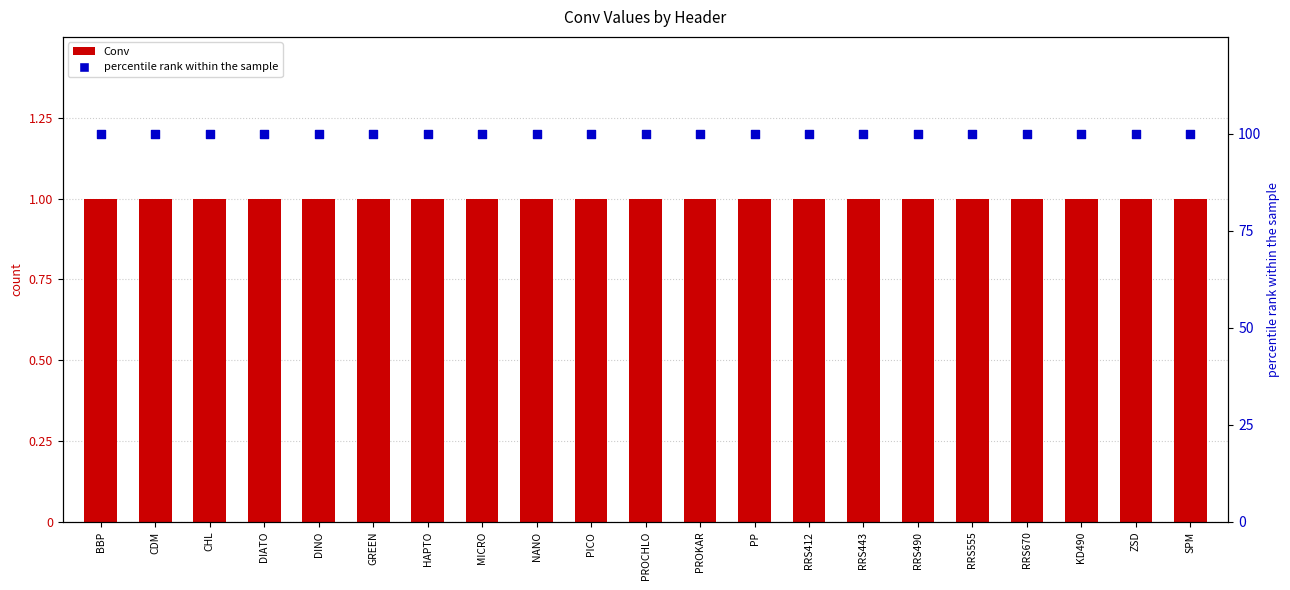

At which category is the sum across all series the highest?

BBP